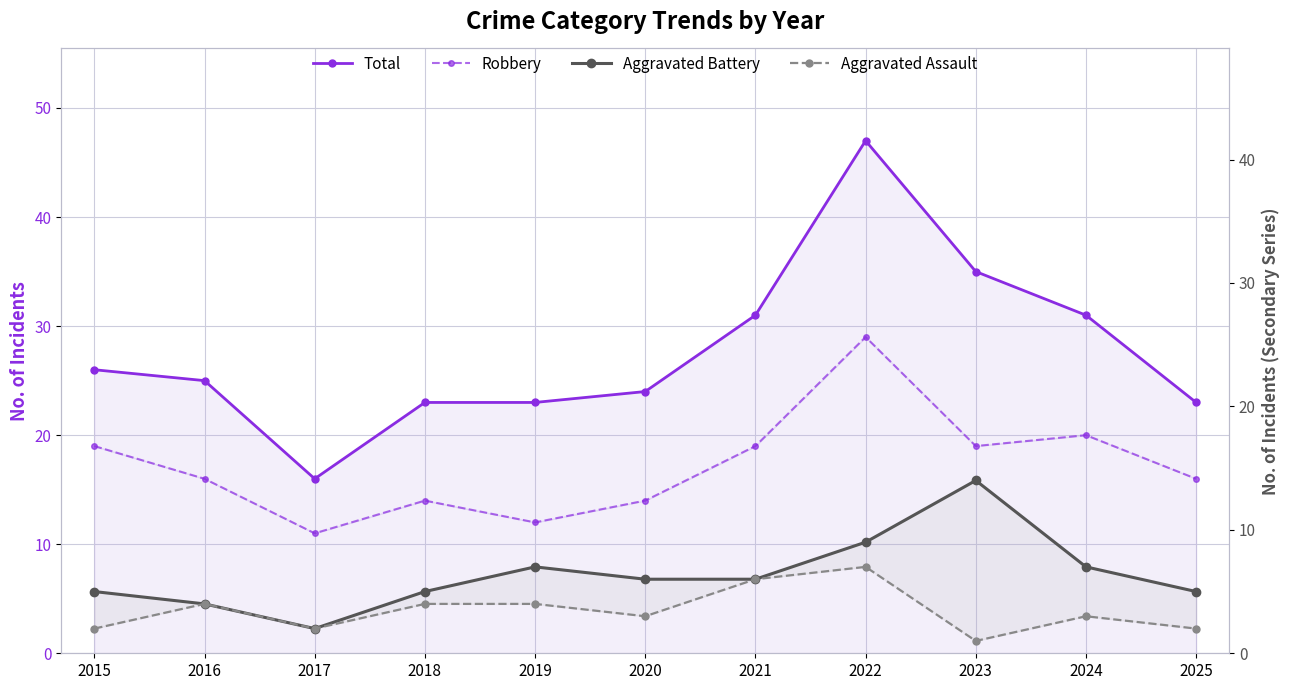

At which category is the sum across all series the highest?

2022